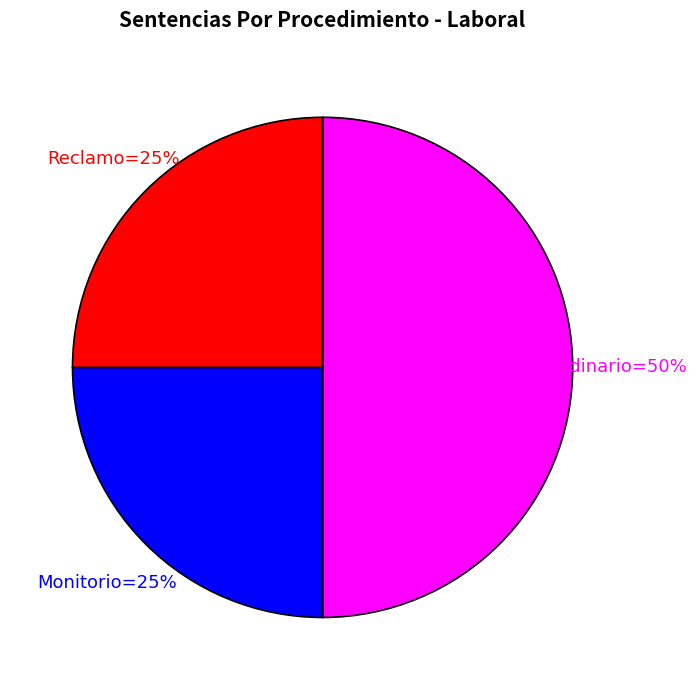

To the nearest percent, what is the average slice percentage?

33%